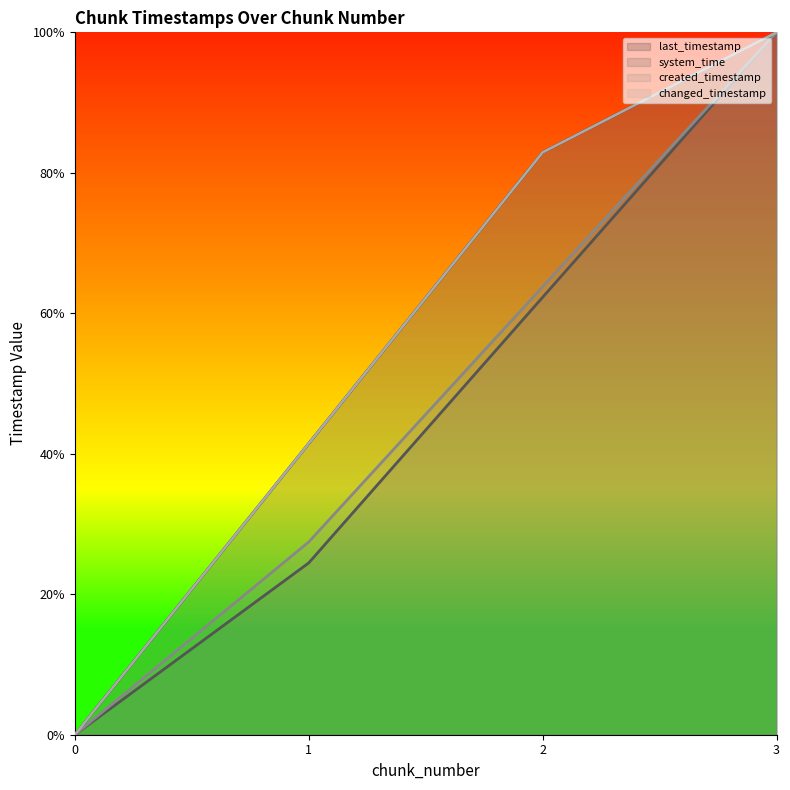

Reading right to left, transcribe all the data shown in this chart.

last_timestamp (line): 3=100.0	2=82.9	1=41.4	0=0.0
system_time (line): 3=100.0	2=62.3	1=24.5	0=0.0
created_timestamp (line): 3=100.0	2=63.8	1=27.4	0=0.0
changed_timestamp (line): 3=100.0	2=82.9	1=41.4	0=0.0